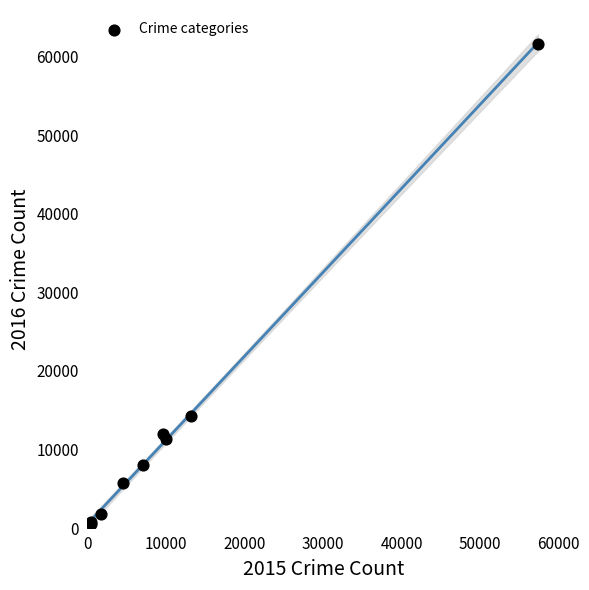

What Y value in the scatter plot is closest to 31069?

14289